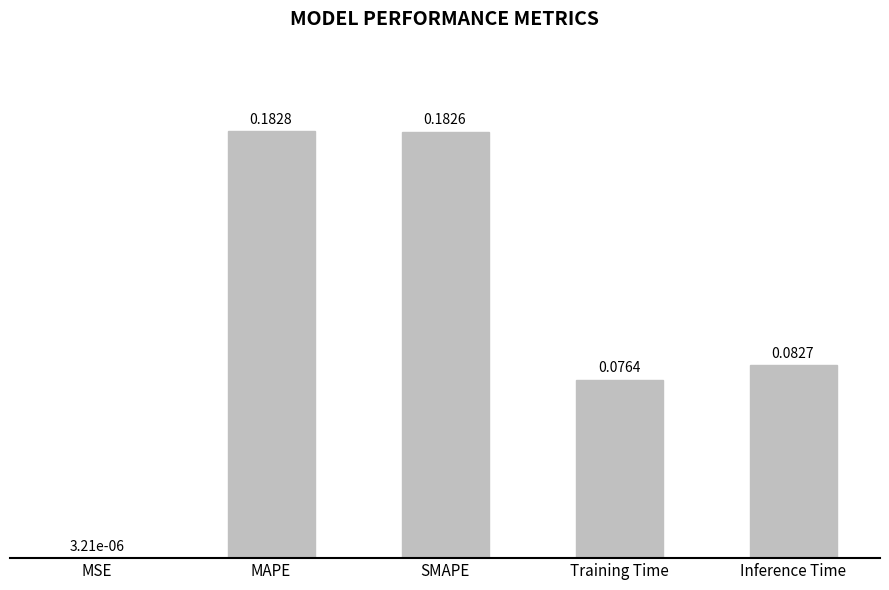

Are the bars grouped side by side (vs. stacked)?

No